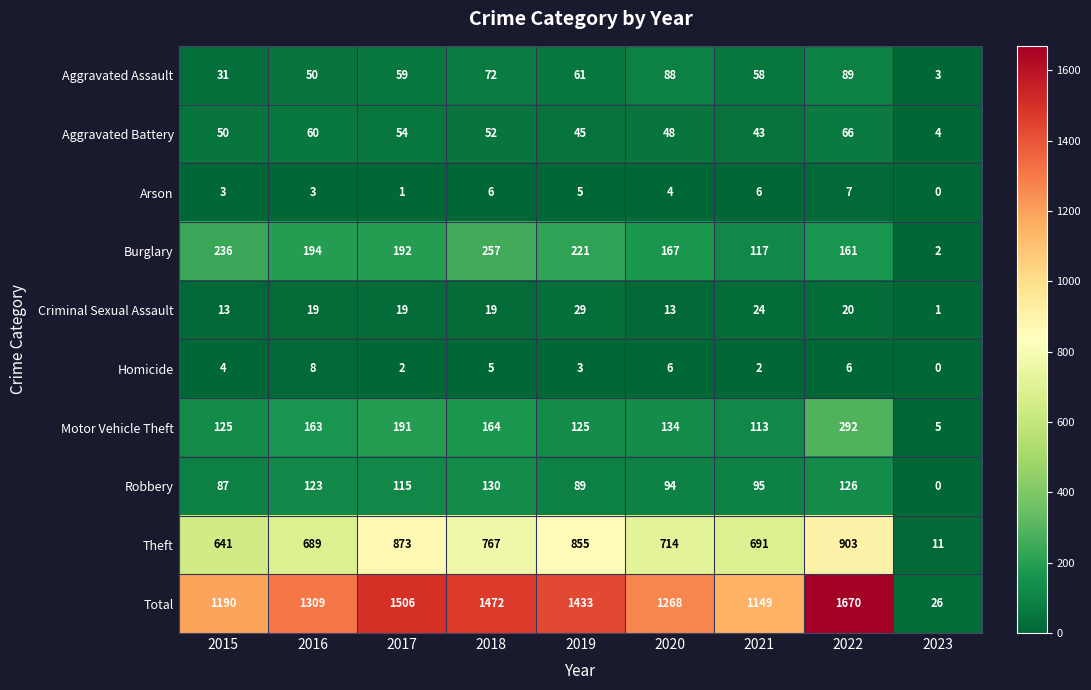

Count the number of categories in the chart.

9